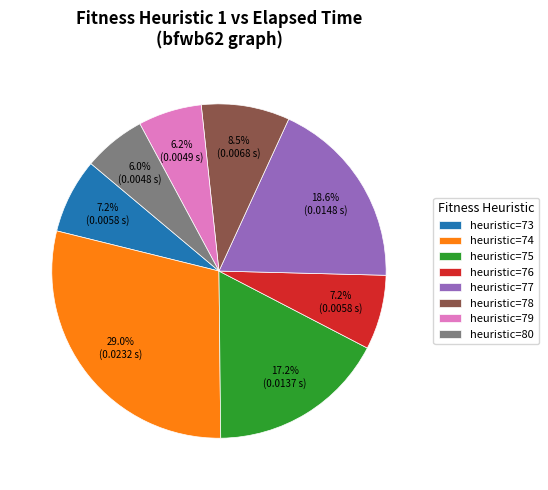

Which category has the biggest portion of the pie?

heuristic=74